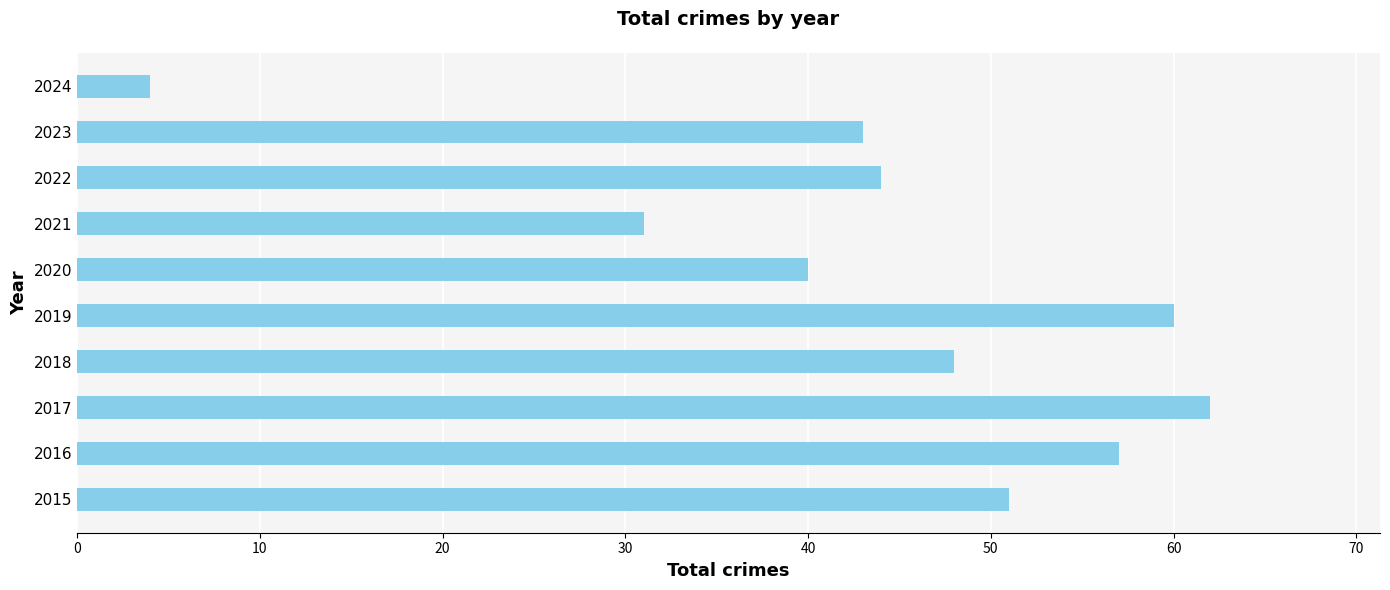

Which label corresponds to the smallest value in the chart?

2024